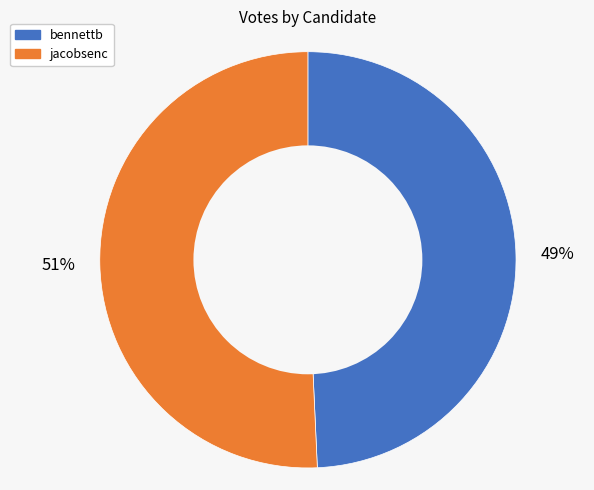

Count the number of slices in the pie.

2